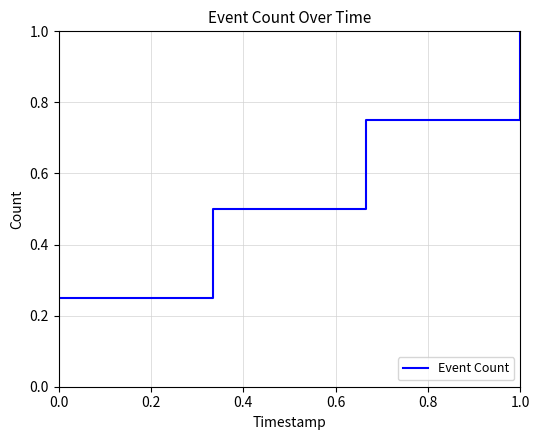

True or false: there are more than 1 points higher than both neighbors.

False